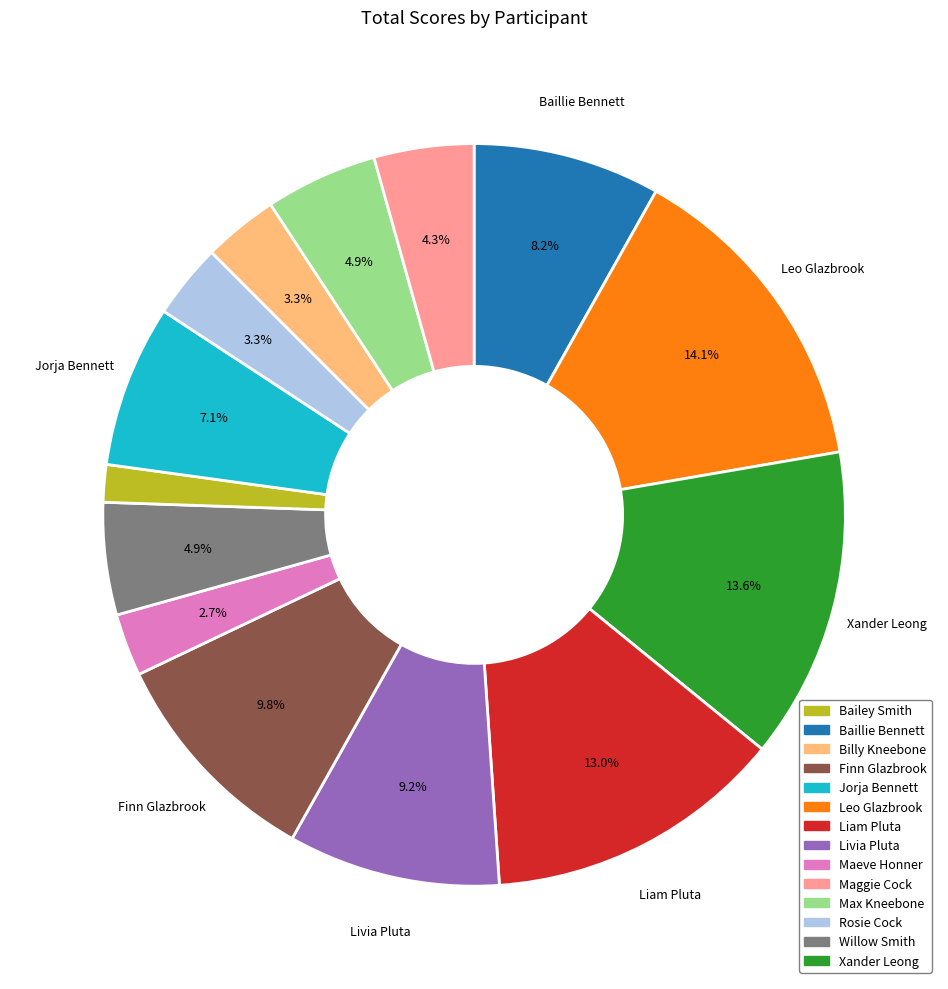

How many slices are in this pie chart?

14